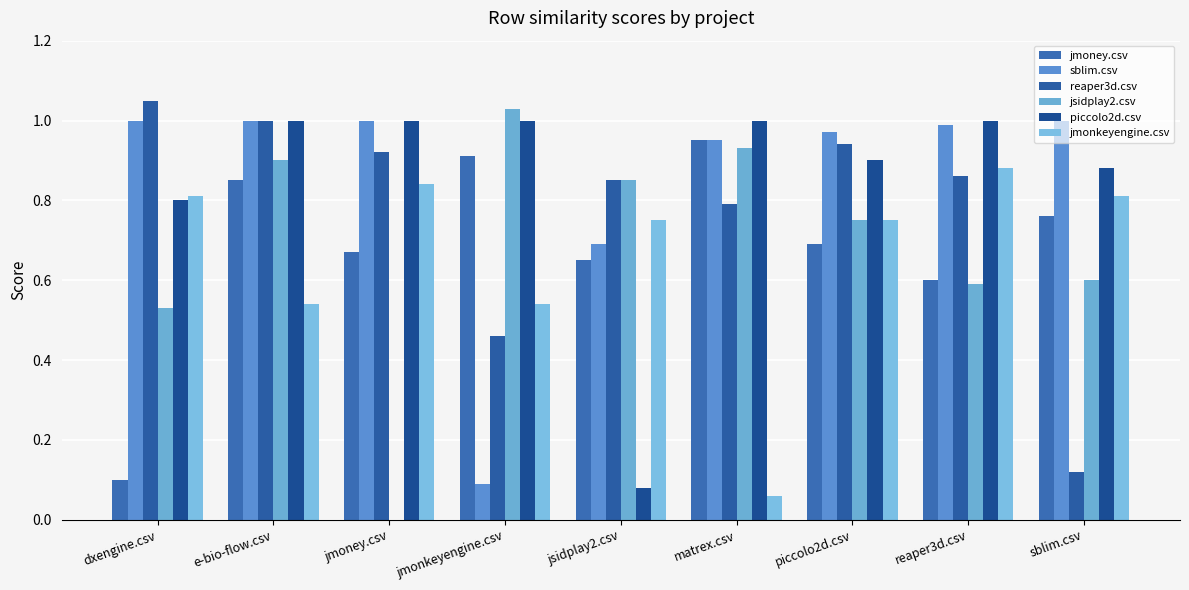

Between e-bio-flow.csv and reaper3d.csv, which is larger?

e-bio-flow.csv